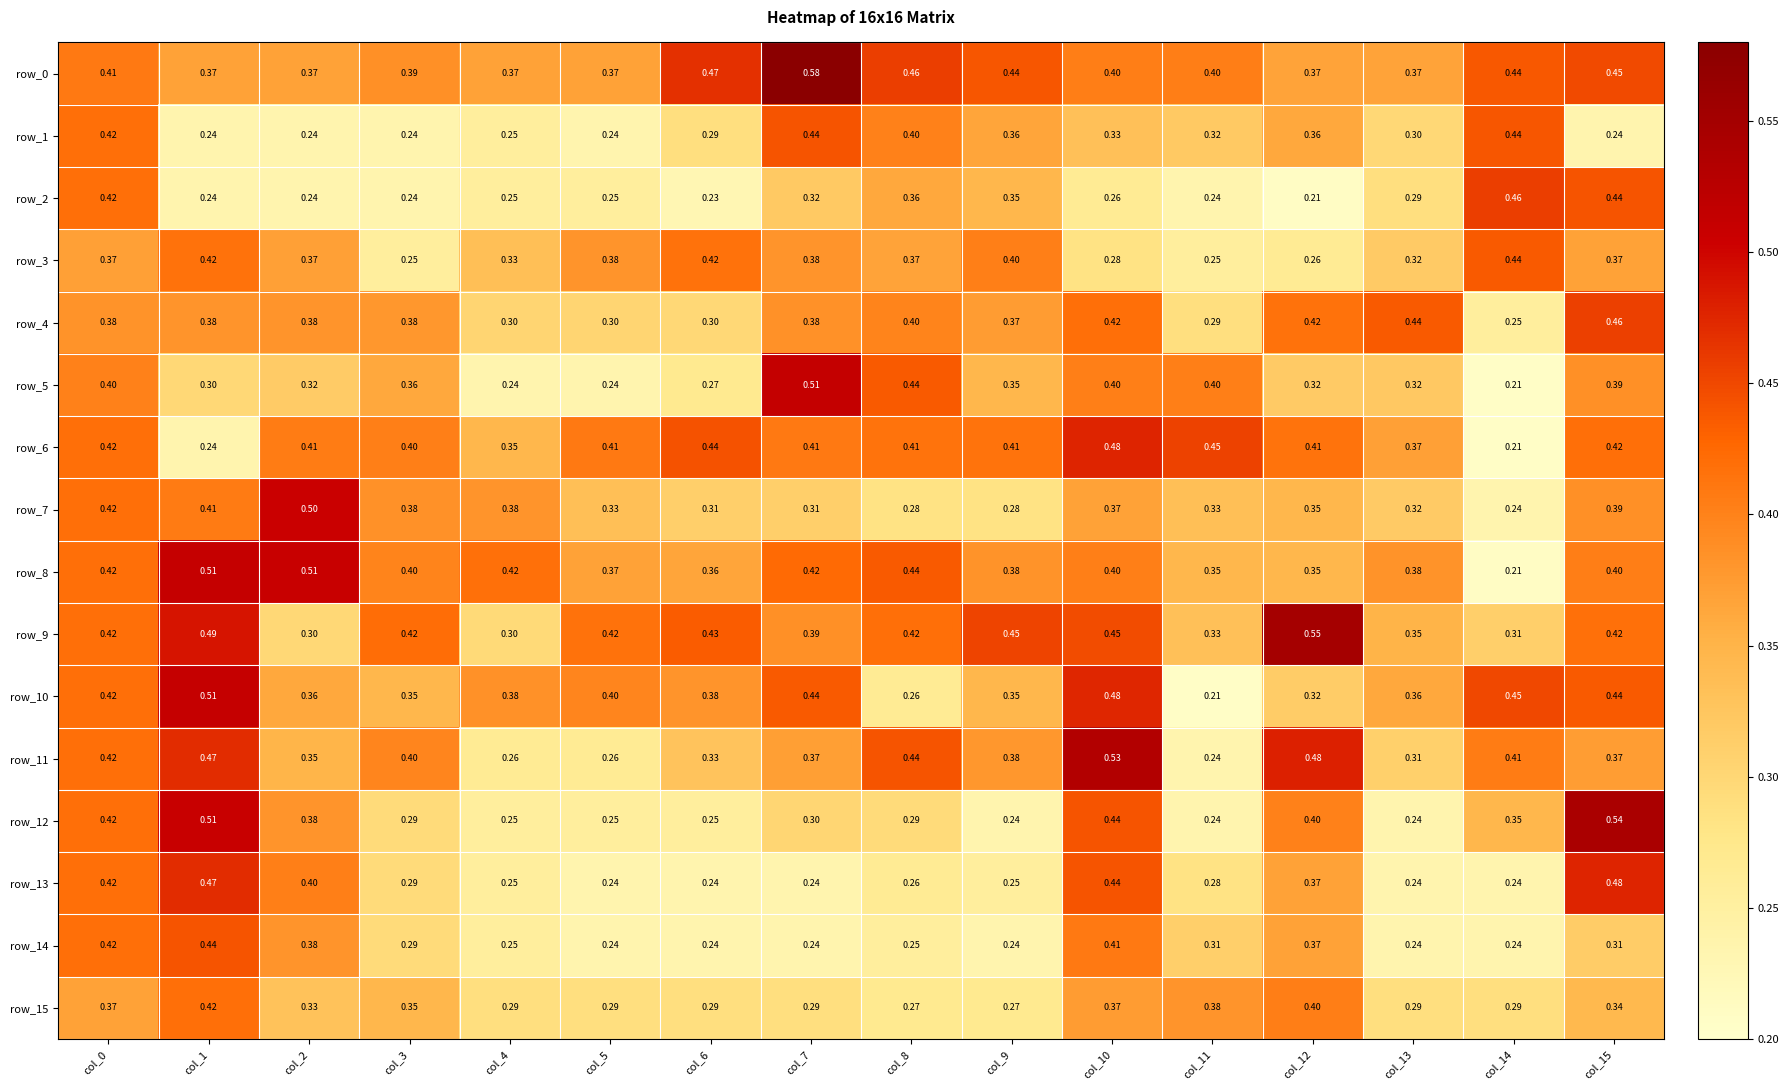

What is the difference between the row_11 values at col_4 and col_7?

0.1